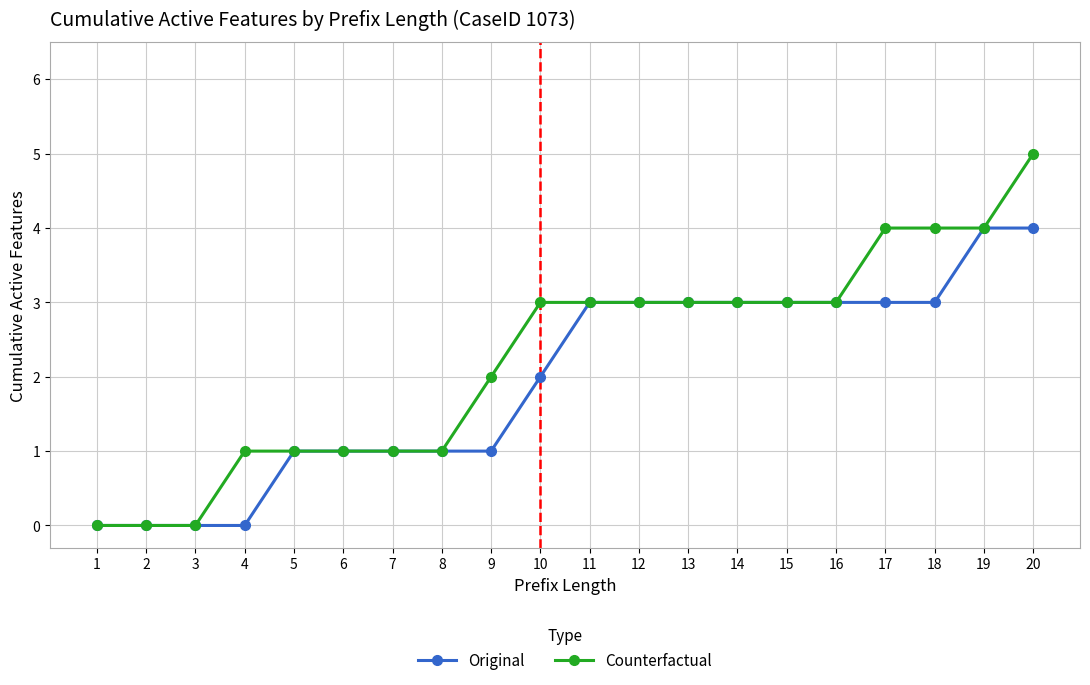

What is the sum of all Original values?

39